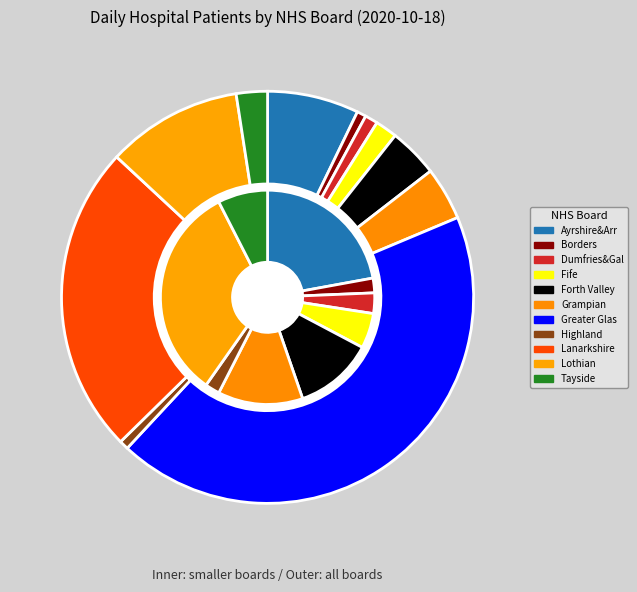

Which category has the smallest portion of the pie?

NHS Borders